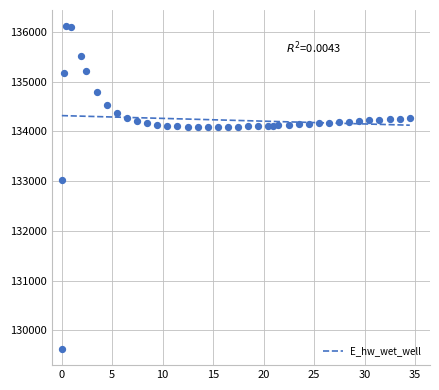

What is the range of X values (max minus min)?

34.4